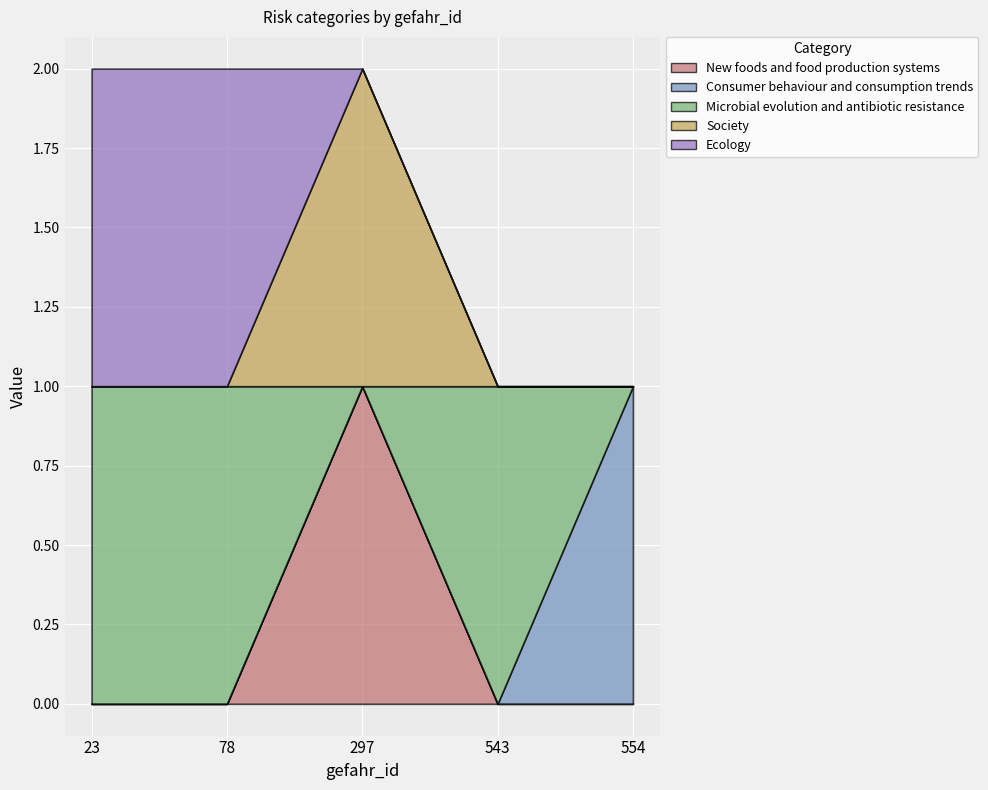

Which series has the widest spread of values?

New foods and food production systems